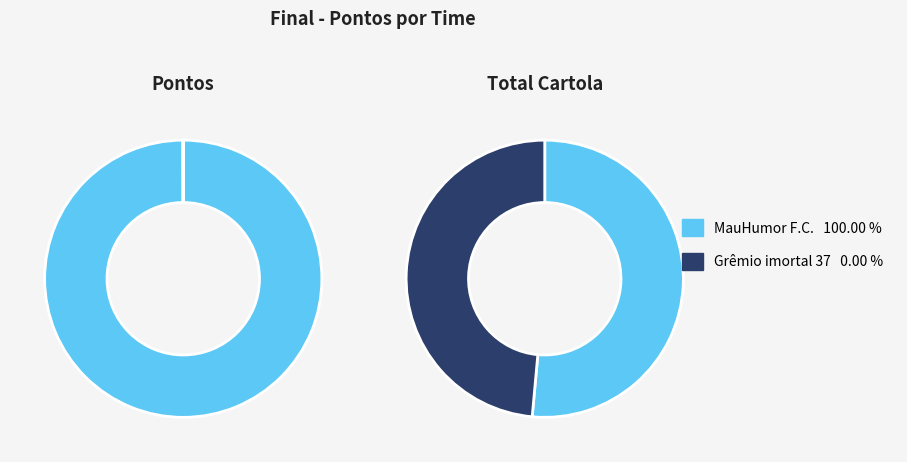

To the nearest percent, what is the difference between the largest and smallest slice percentages?

100%